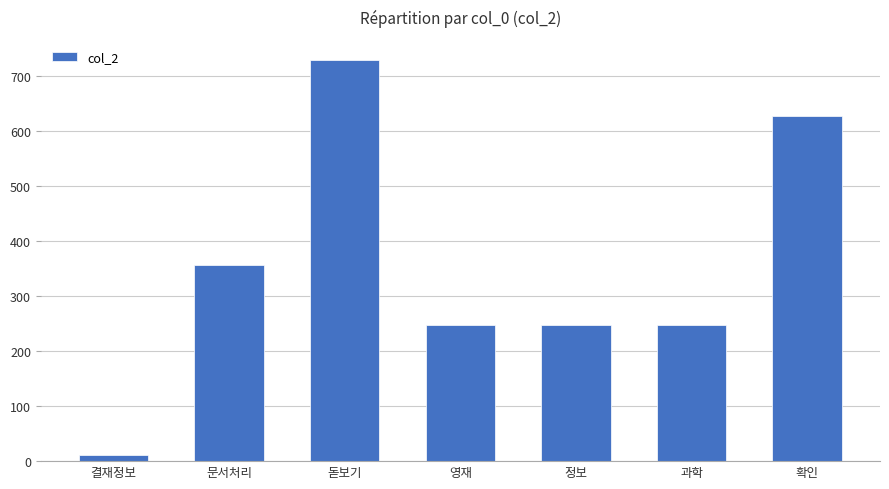

Is it true that the value at 정보 is 247?

True